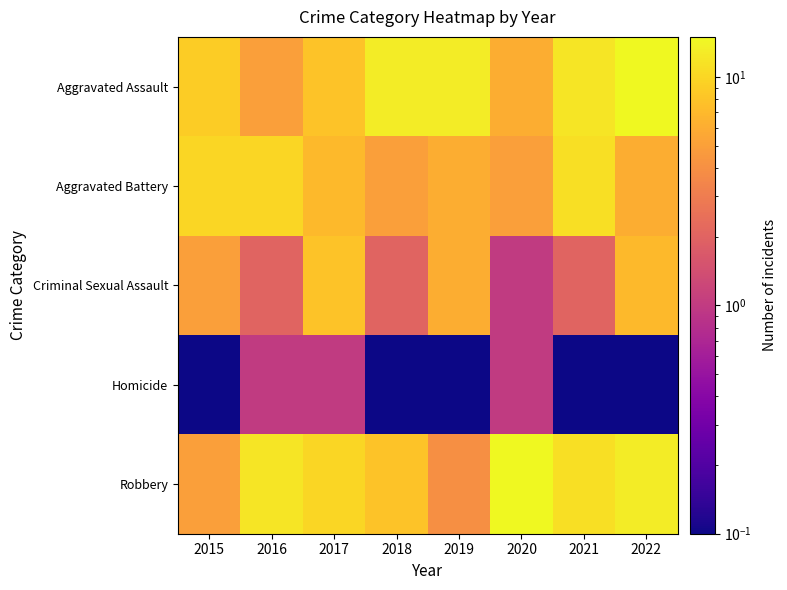

Rank the series by their maximum value, from lowest to highest.

Homicide, Criminal Sexual Assault, Aggravated Battery, Aggravated Assault, Robbery